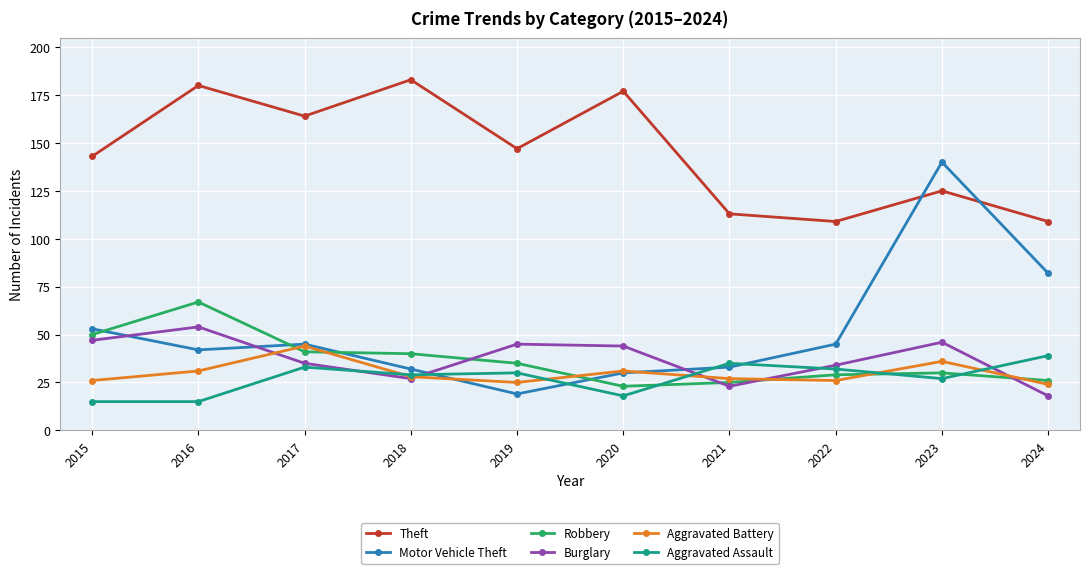

Reading left to right, extract all data points from this chart.

Theft: 2015=143	2016=180	2017=164	2018=183	2019=147	2020=177	2021=113	2022=109	2023=125	2024=109
Motor Vehicle Theft: 2015=53	2016=42	2017=45	2018=32	2019=19	2020=30	2021=33	2022=45	2023=140	2024=82
Robbery: 2015=50	2016=67	2017=41	2018=40	2019=35	2020=23	2021=25	2022=29	2023=30	2024=26
Burglary: 2015=47	2016=54	2017=35	2018=27	2019=45	2020=44	2021=23	2022=34	2023=46	2024=18
Aggravated Battery: 2015=26	2016=31	2017=44	2018=28	2019=25	2020=31	2021=27	2022=26	2023=36	2024=24
Aggravated Assault: 2015=15	2016=15	2017=33	2018=29	2019=30	2020=18	2021=35	2022=32	2023=27	2024=39